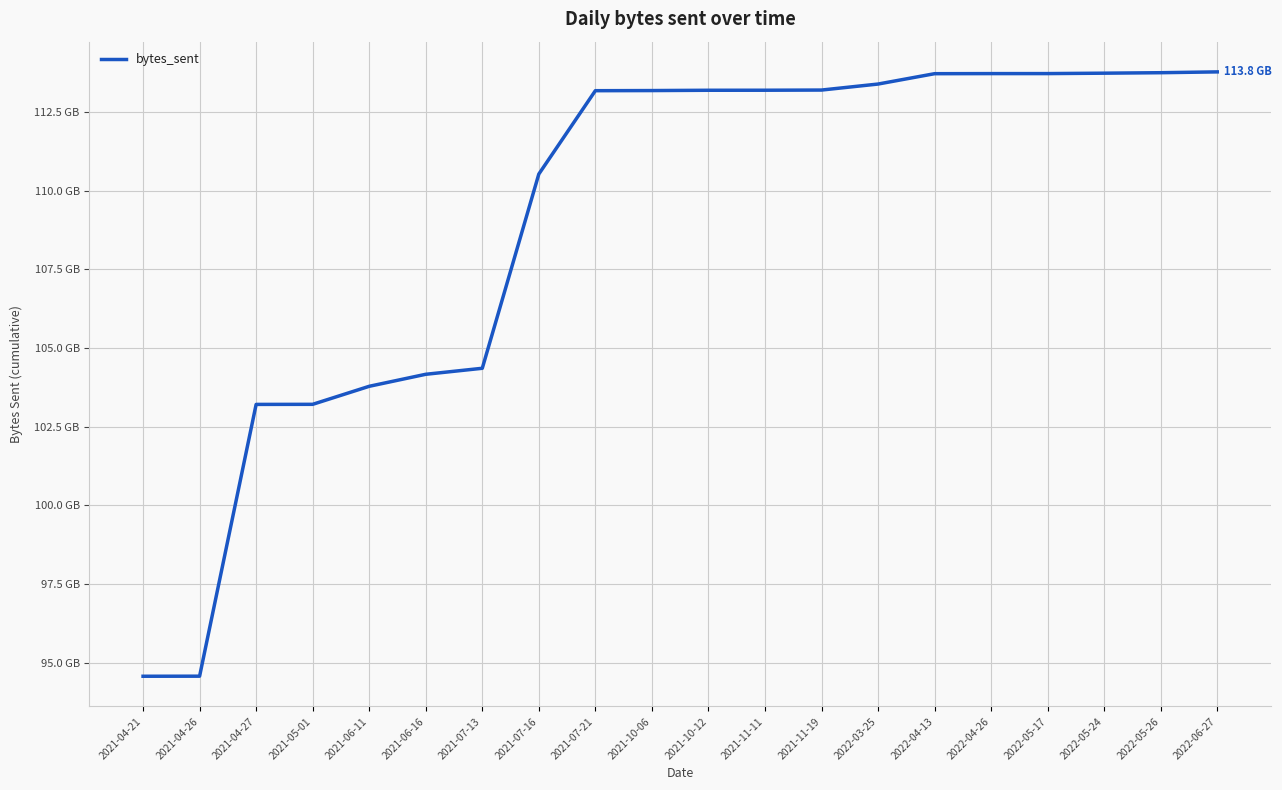

Is this an area chart (filled region under the line)?

No